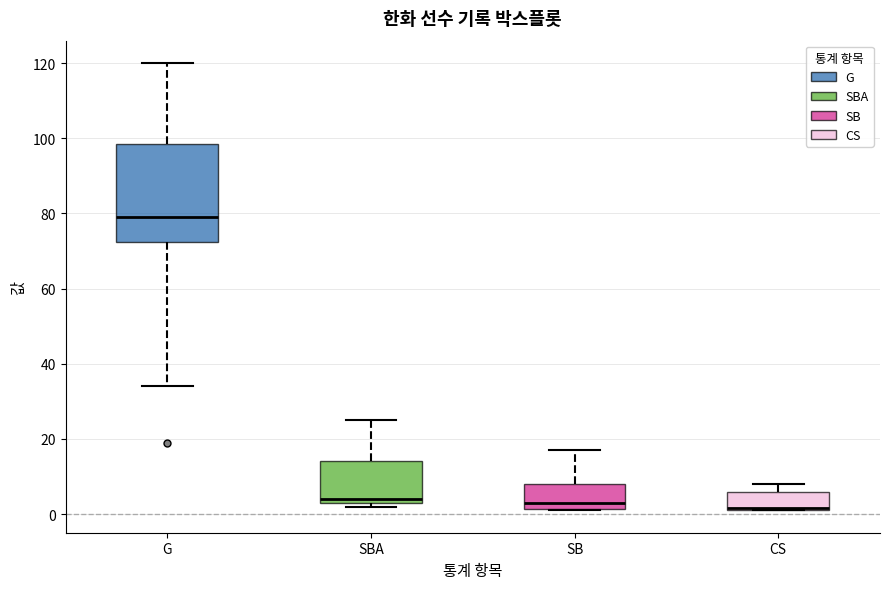

Where does the lower whisker of the box for G end on the y-axis? The values are not printed on the chart, so give them approximately, as read against the axis.

34